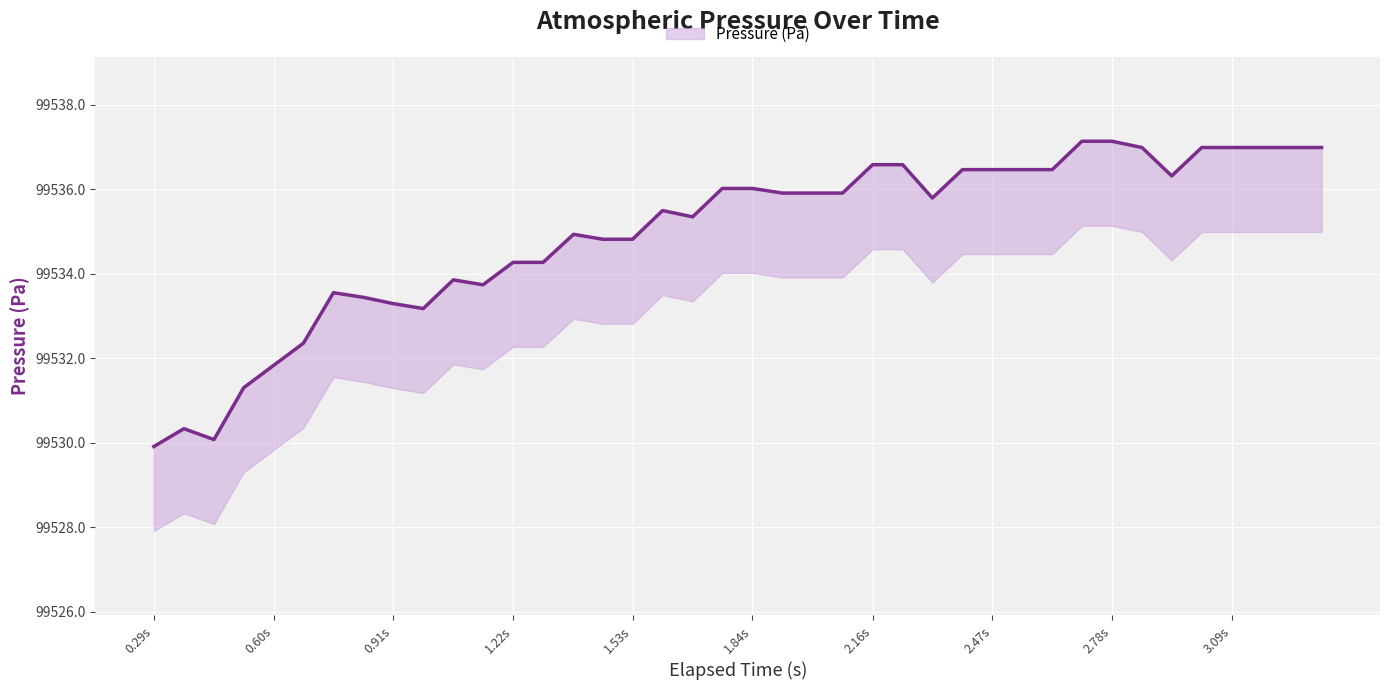

At which category does the chart reach its minimum across all series?

0.29s